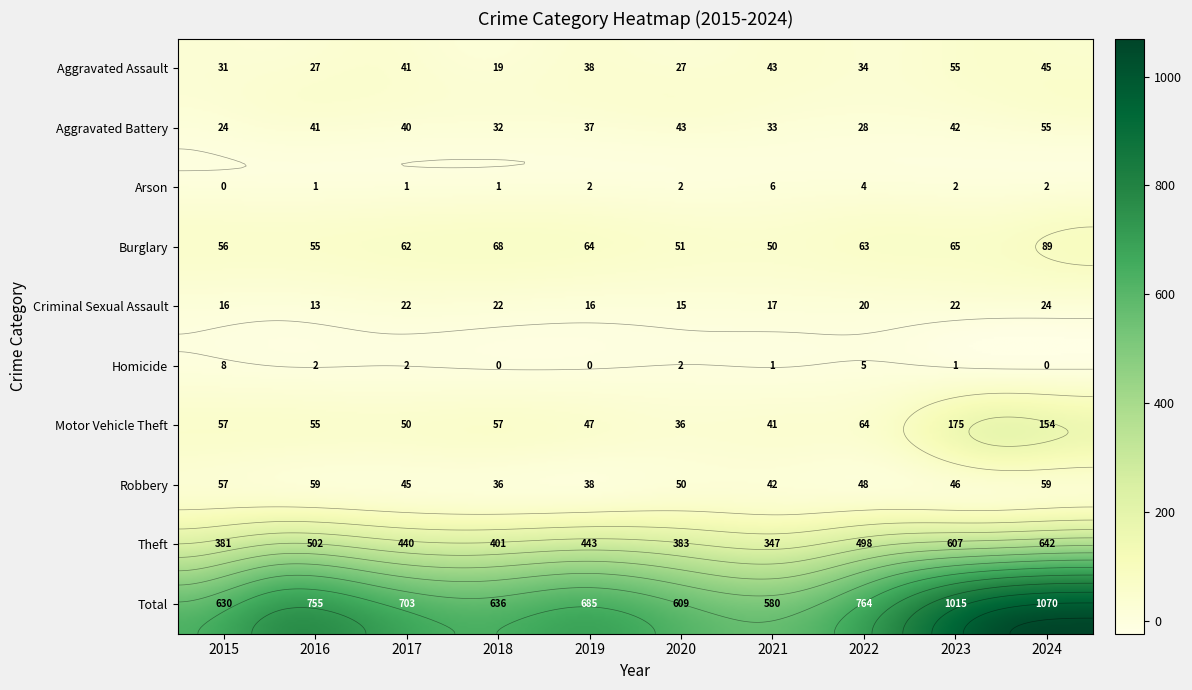

True or false: Aggravated Battery has a value of 32 at 2018.

True